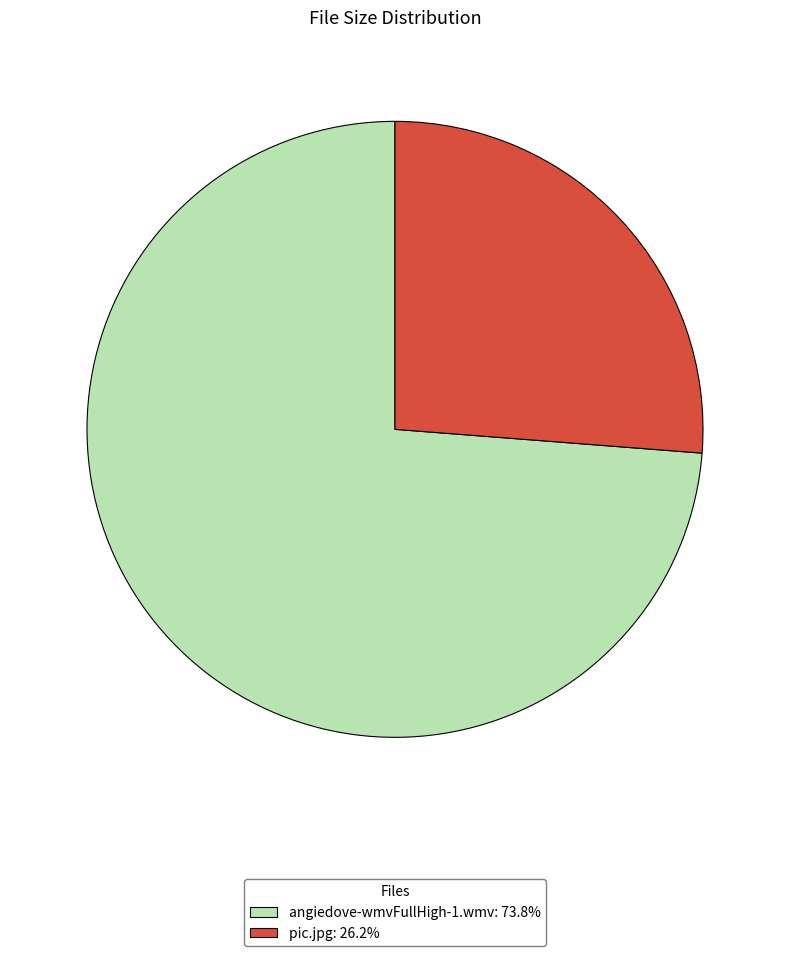

What is the largest slice in the pie chart?

angiedove-wmvFullHigh-1.wmv